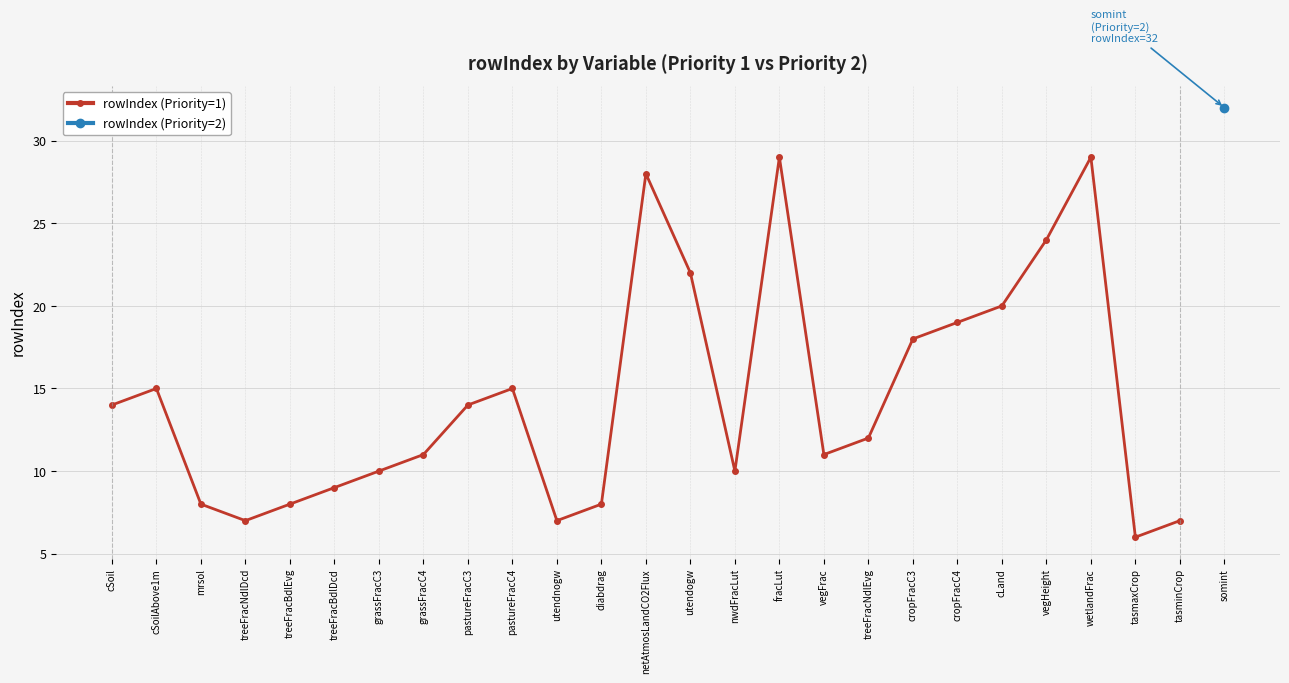

What is the label of the 19th point from the left?

cropFracC3